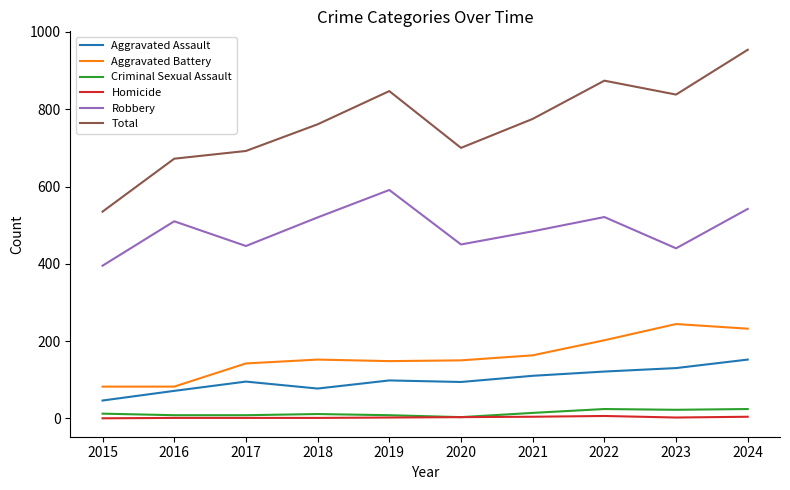

What is the minimum value for Robbery?

395